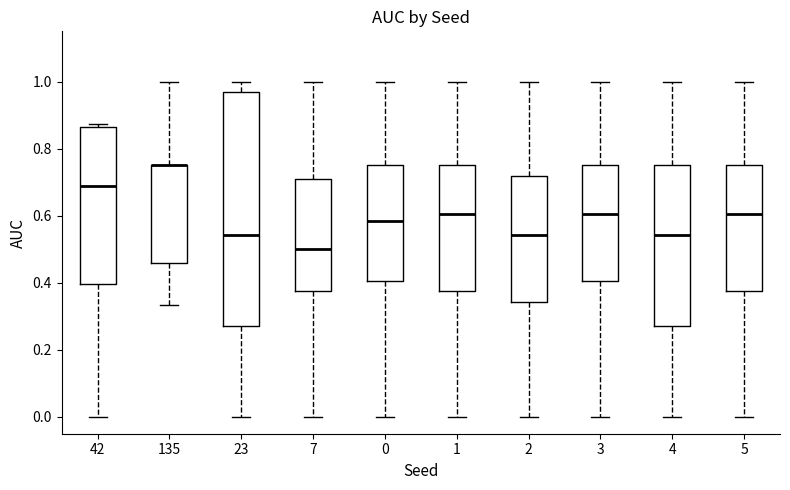

Where does the median line of the box at x = 42 sit on the y-axis? The values are not printed on the chart, so give them approximately, as read against the axis.

0.68